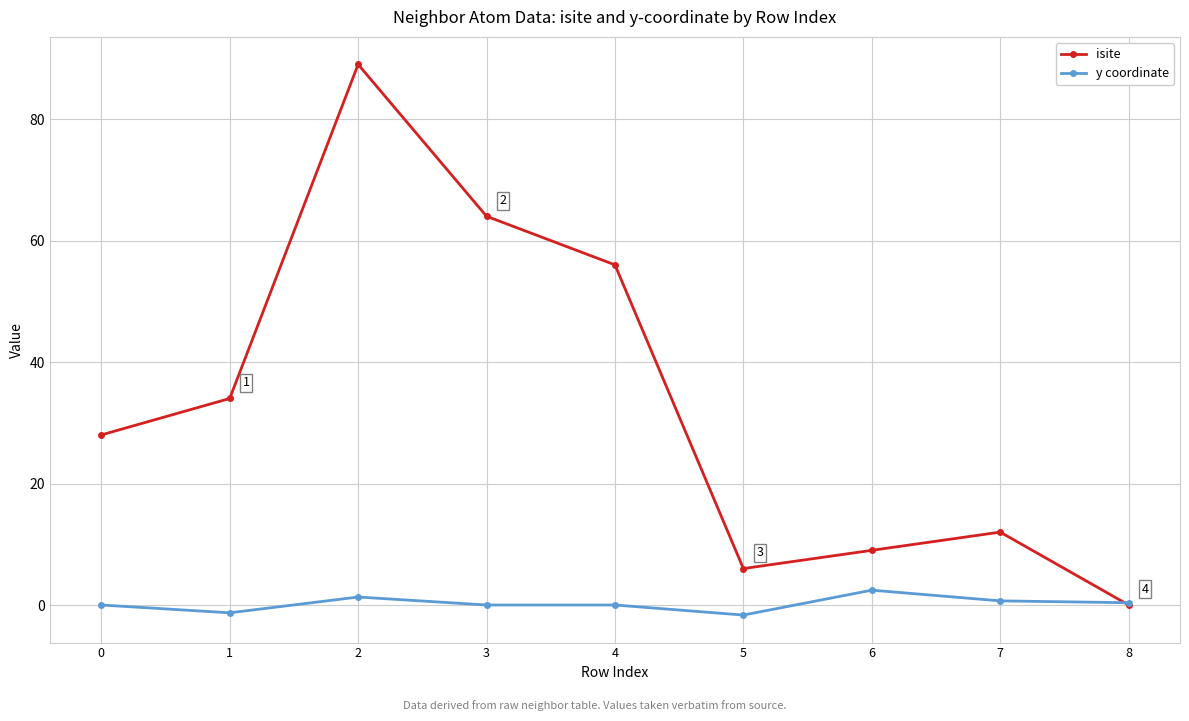

Count the number of data series in this chart.

2